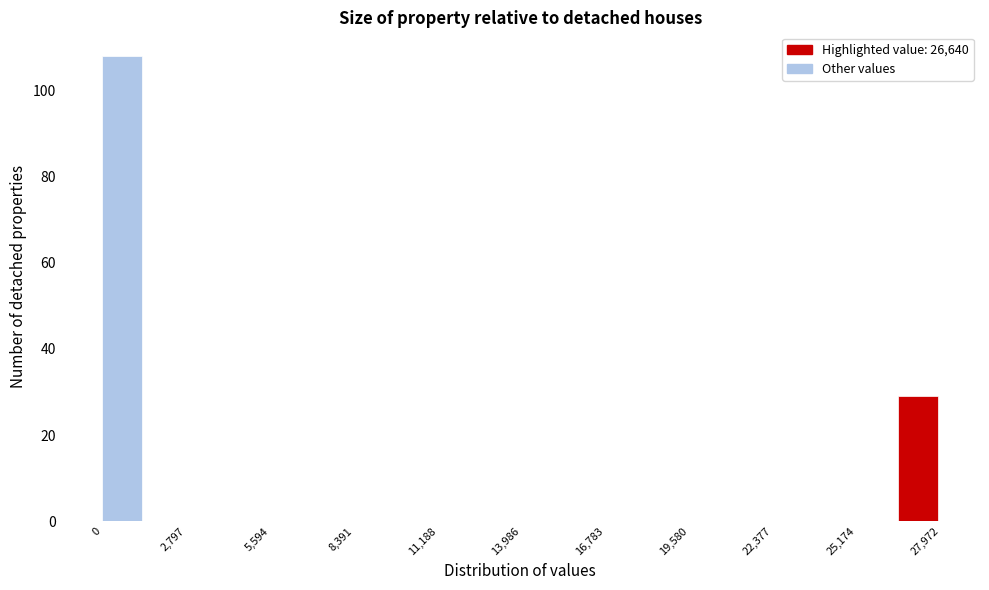

Around what value on the x-axis is the tallest bar? Give the approximate position of its centre, as read against the axis.

500